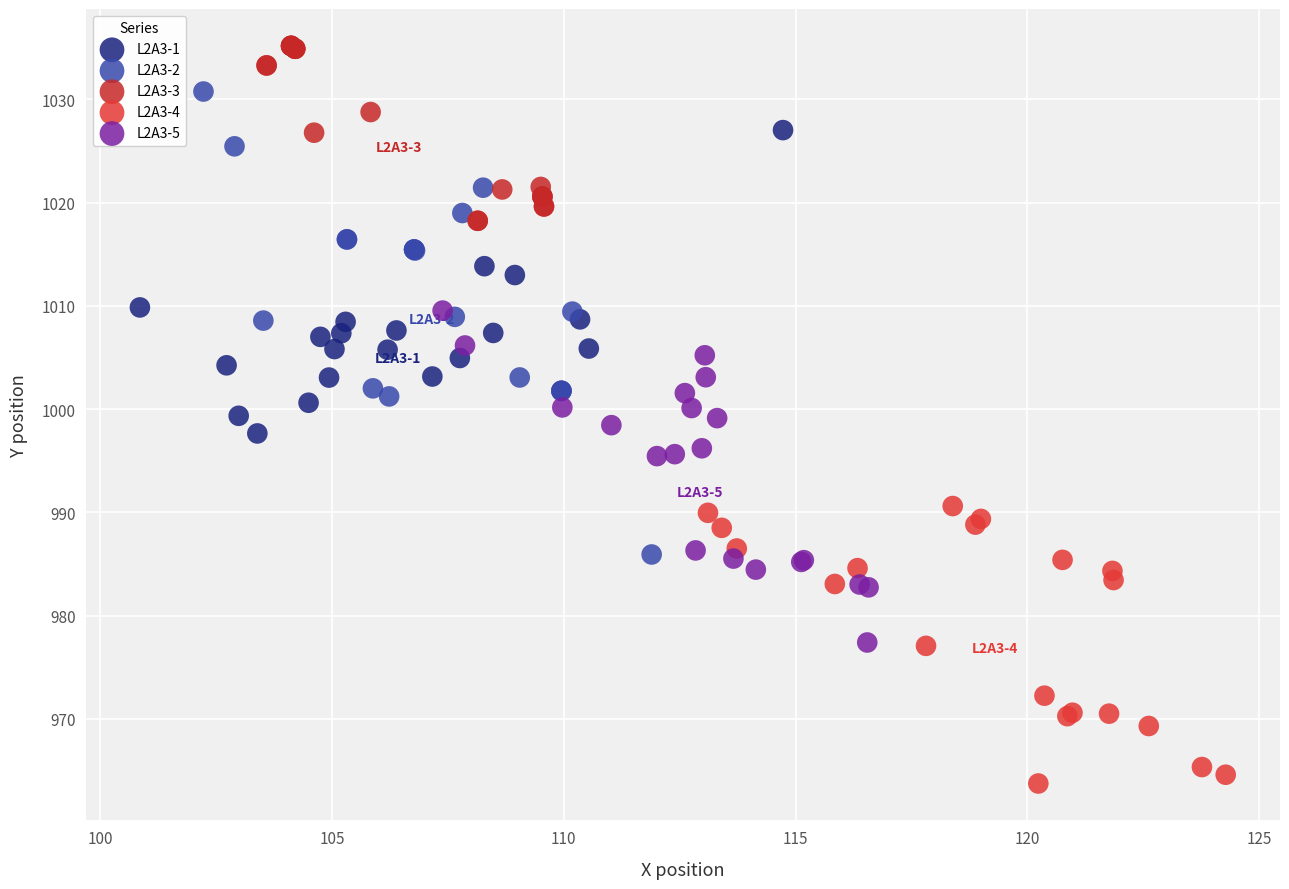

Which series contains the highest Y value?

L2A3-3